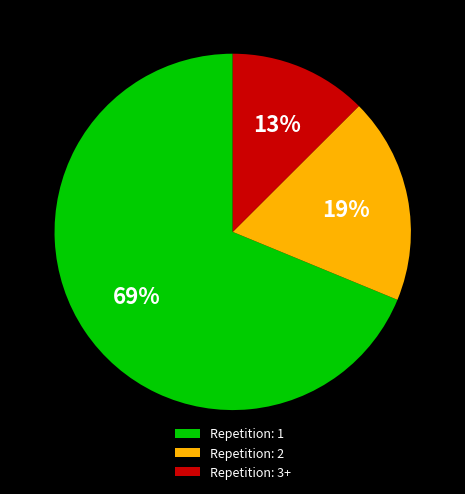

Which has a higher value, Repetition: 2 or Repetition: 1?

Repetition: 1